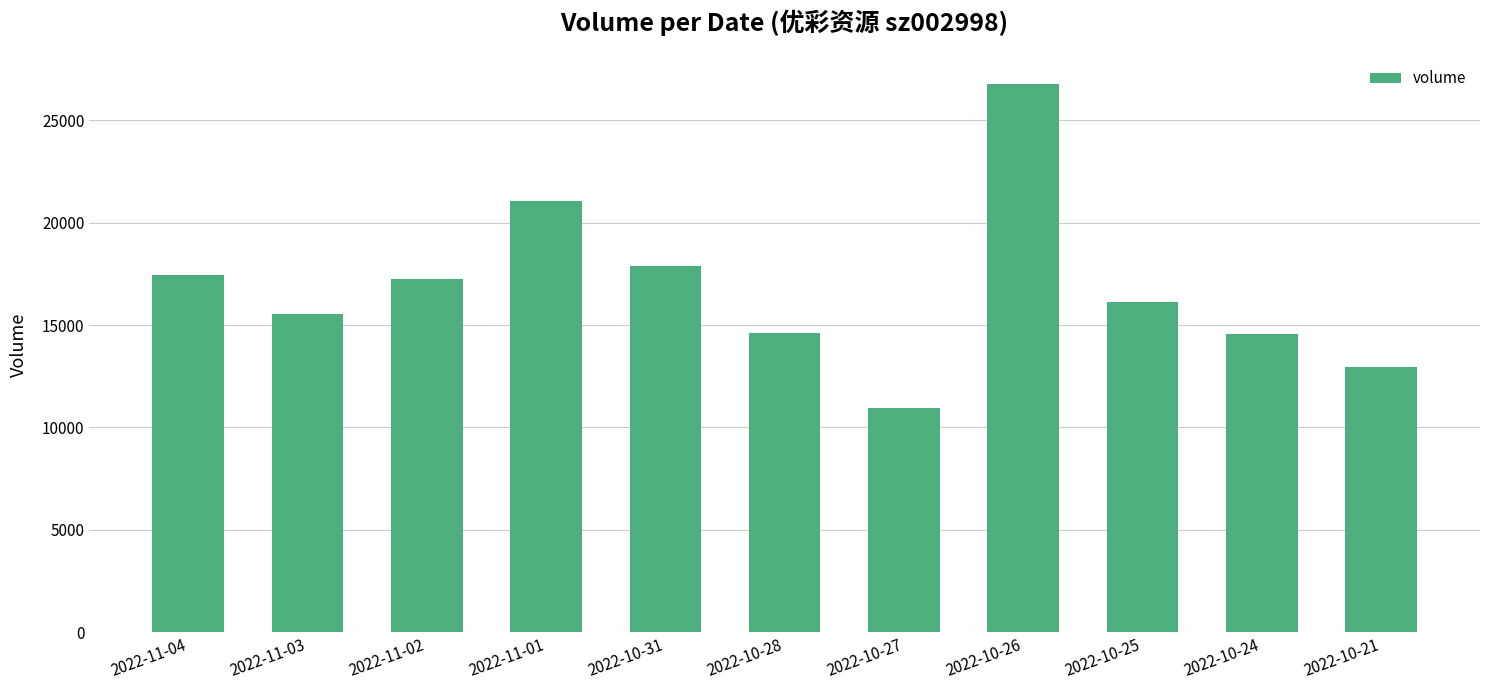

What is the smallest value displayed?

10938